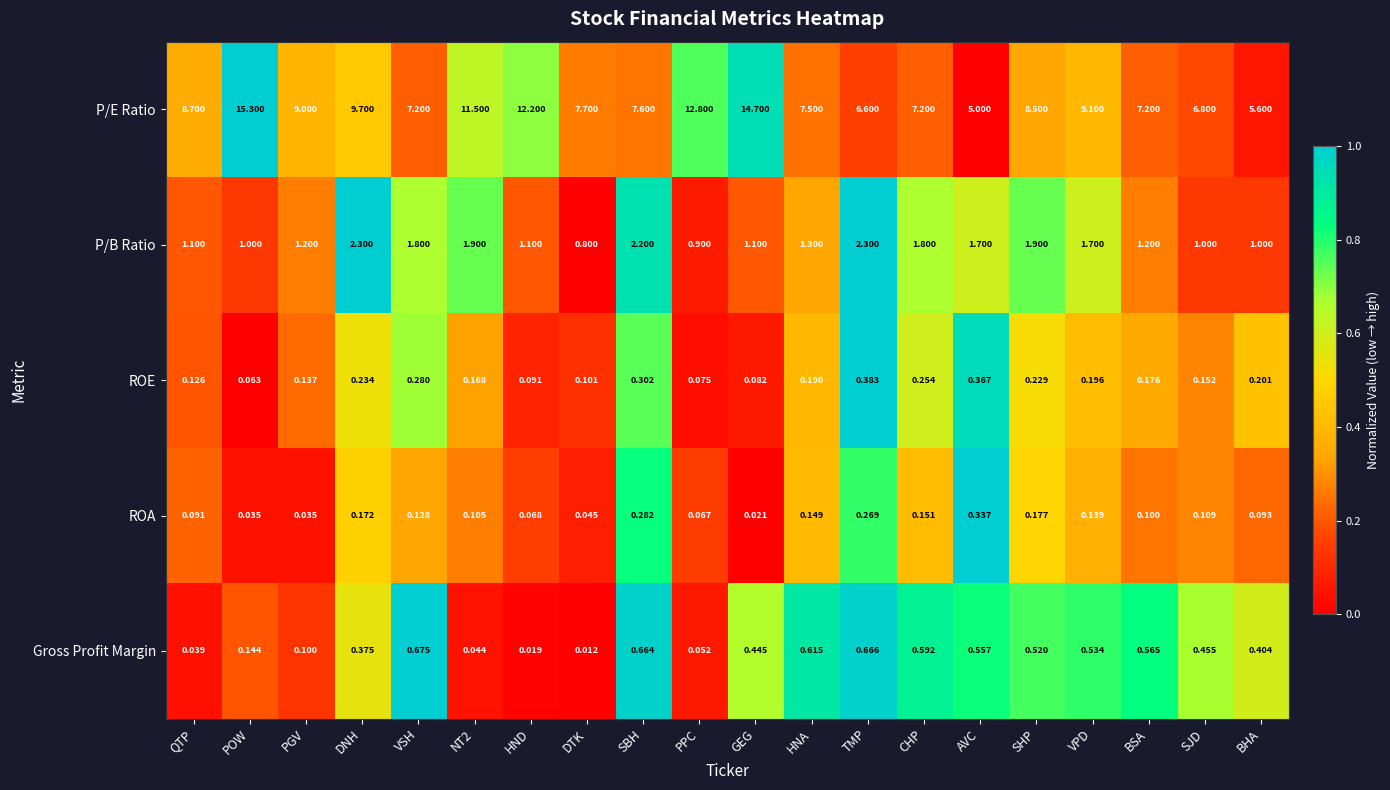

Which label corresponds to the smallest value in the chart?

DTK